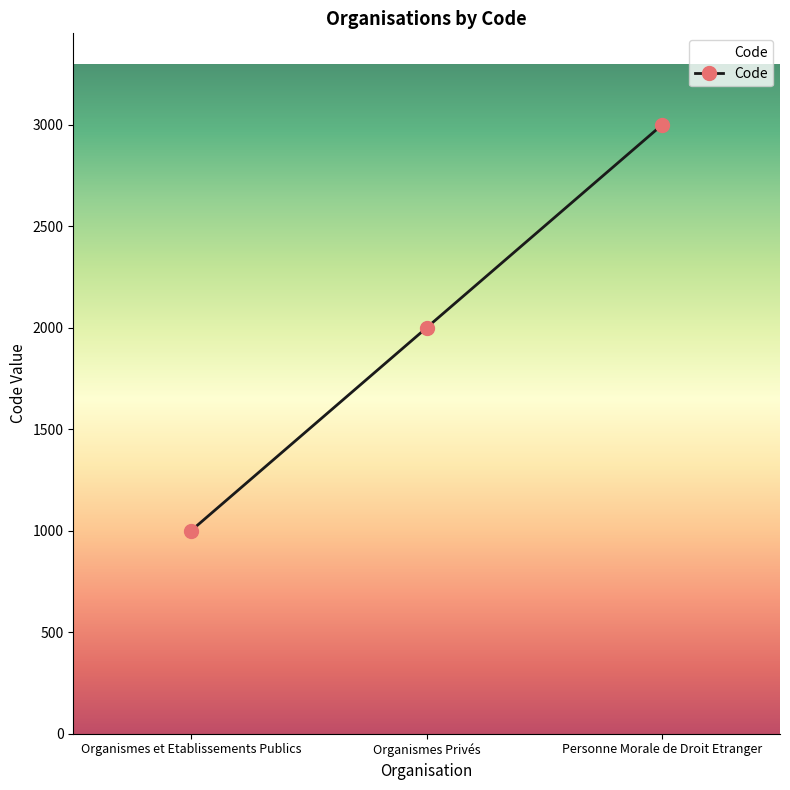

Is this an area chart (filled region under the line)?

No